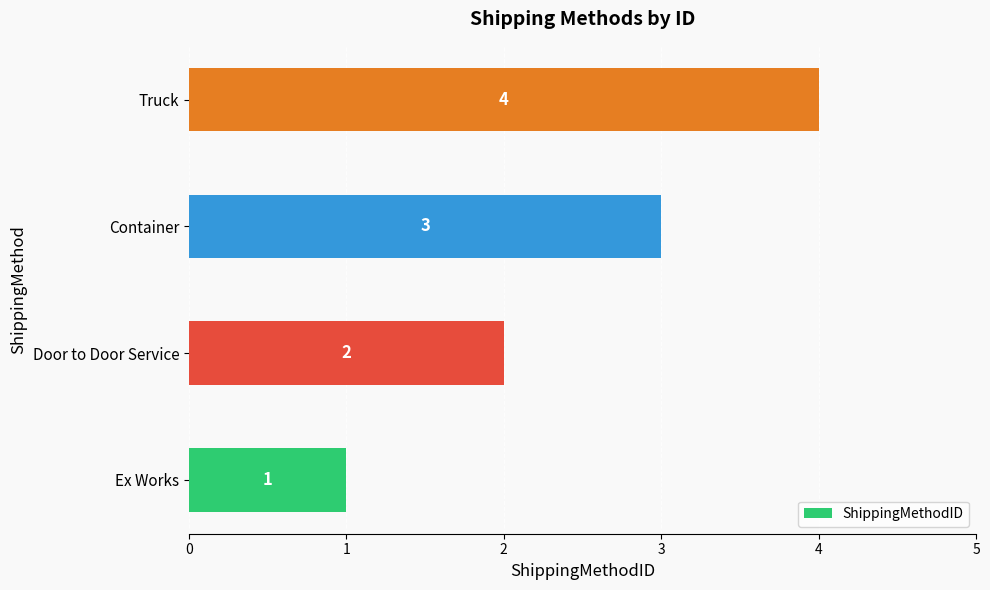

What value does the data have at Container?

3